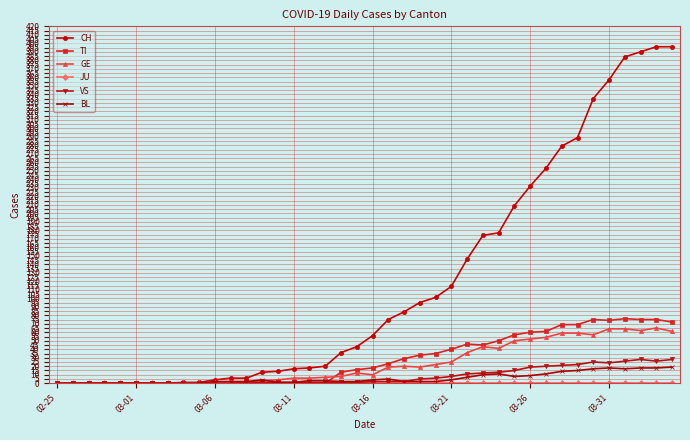

At how many categories does at least one series exceed 374?

4